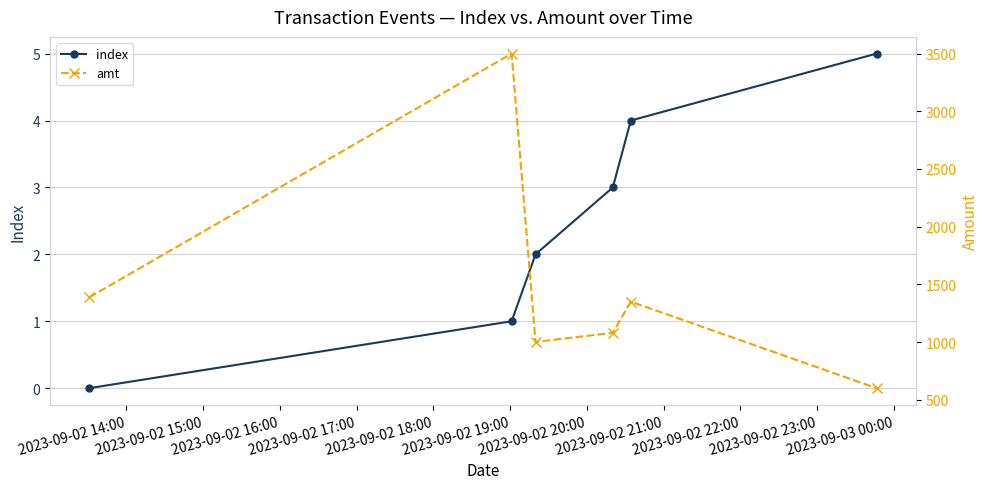

How many data points in amt are above 1350?

2